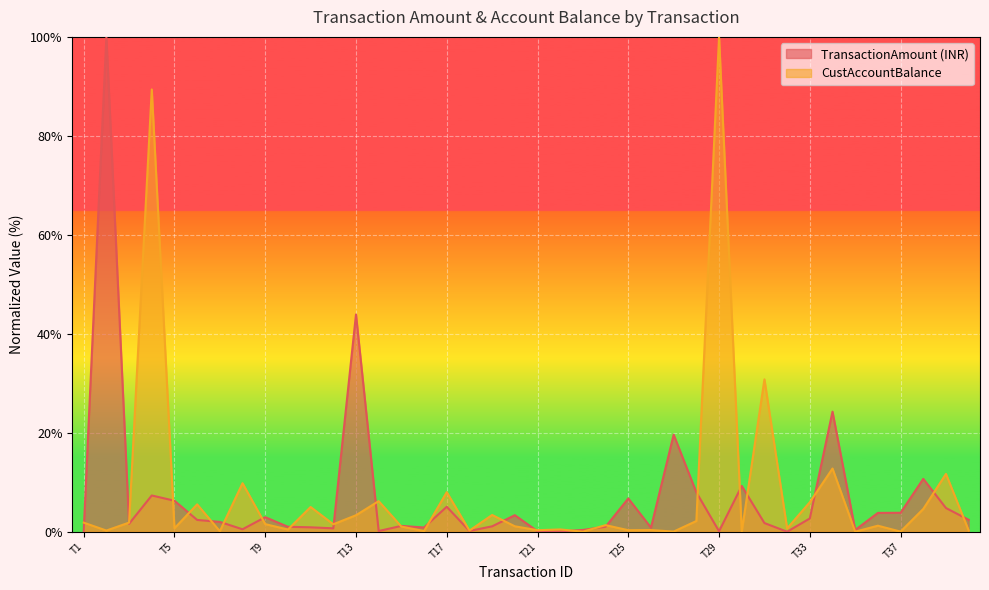

Does the chart display data point markers on the line(s)?

No